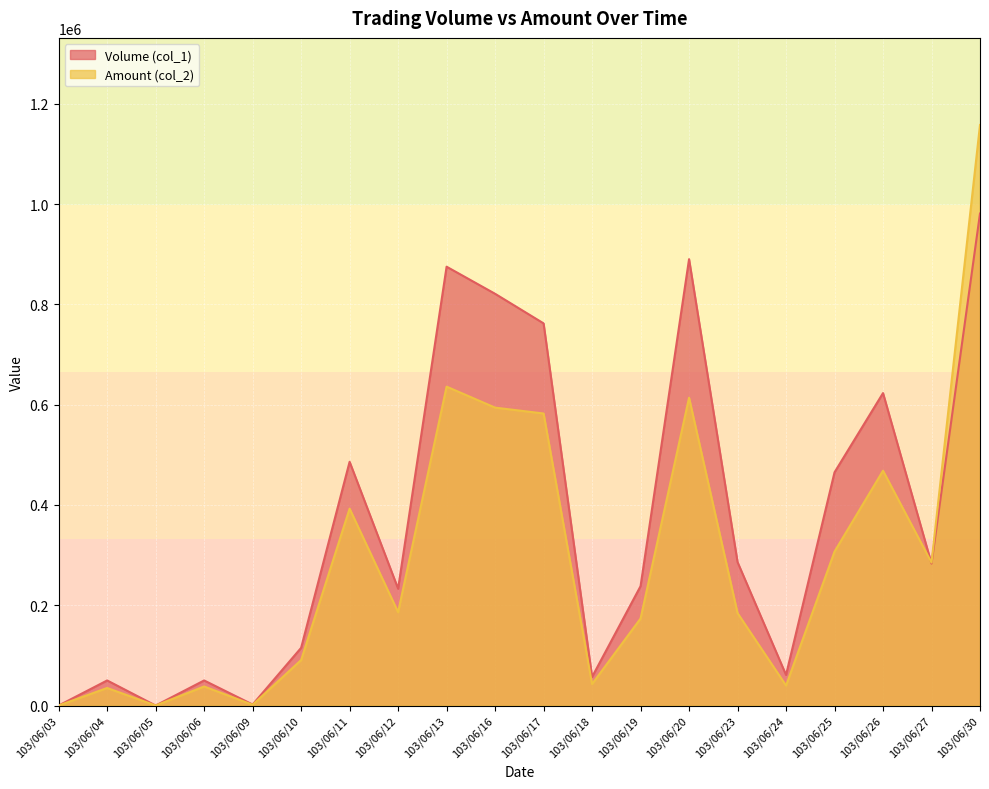

How many distinct data groups are displayed?

2